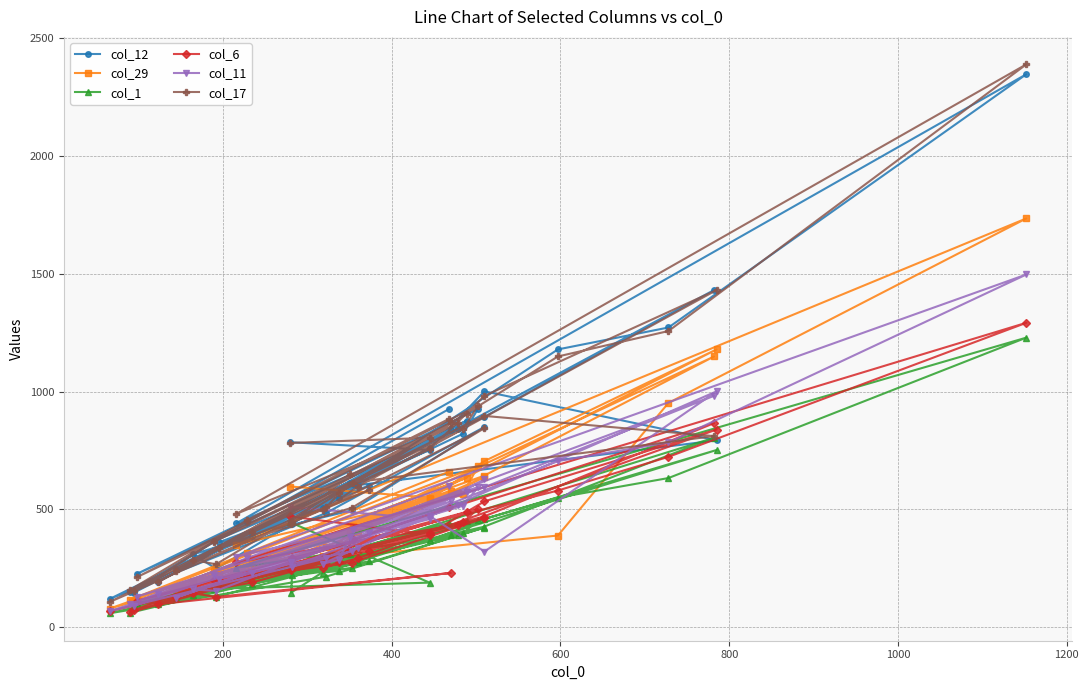

How many lines are shown in the chart?

6